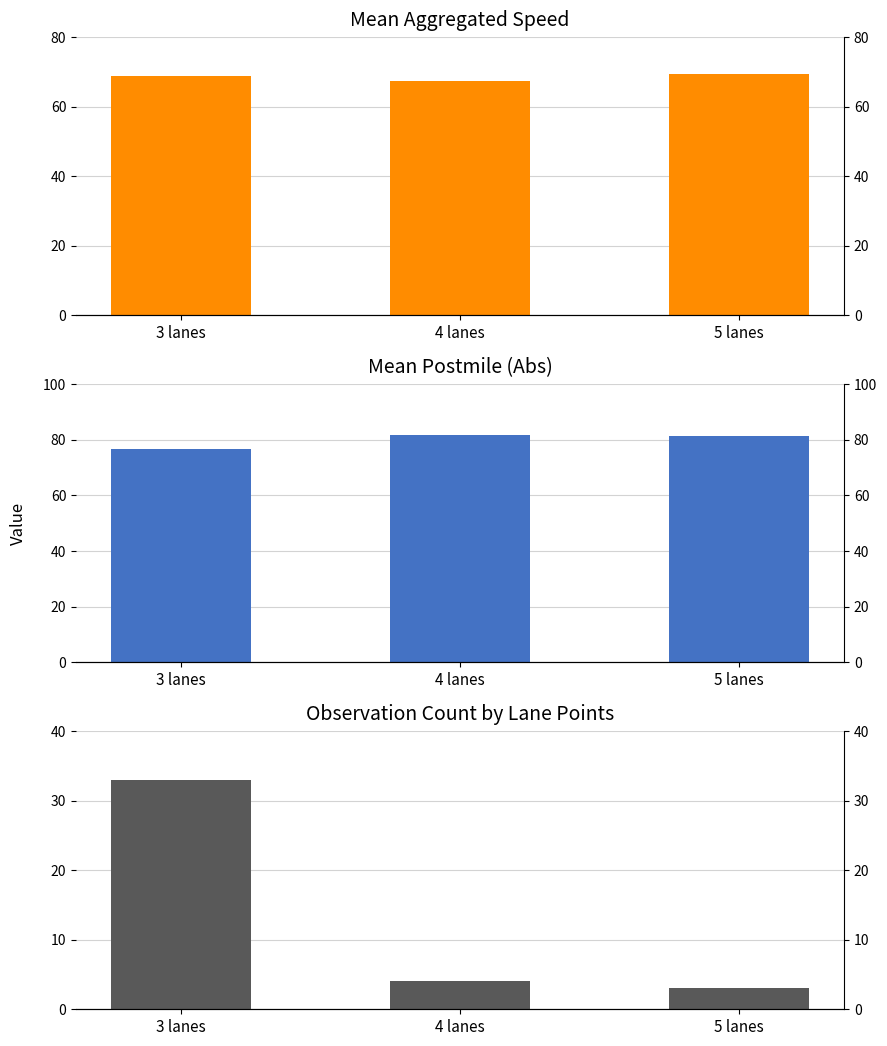

Reading left to right, extract all data points from this chart.

AggSpeed: 3 lanes=68.7	4 lanes=67.4	5 lanes=69.3
Postmile (Abs): 3 lanes=76.8	4 lanes=81.7	5 lanes=81.3
Obs Count: 3 lanes=33.0	4 lanes=4.0	5 lanes=3.0